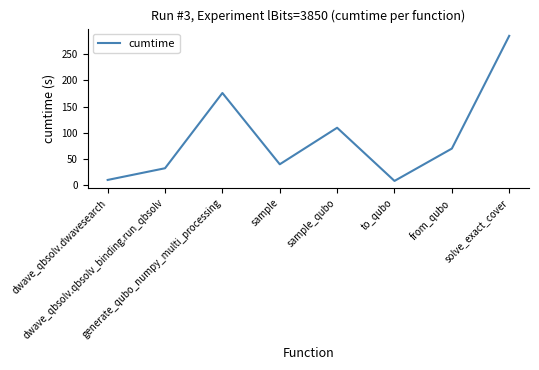

True or false: there are more than 2 points higher than both neighbors.

False